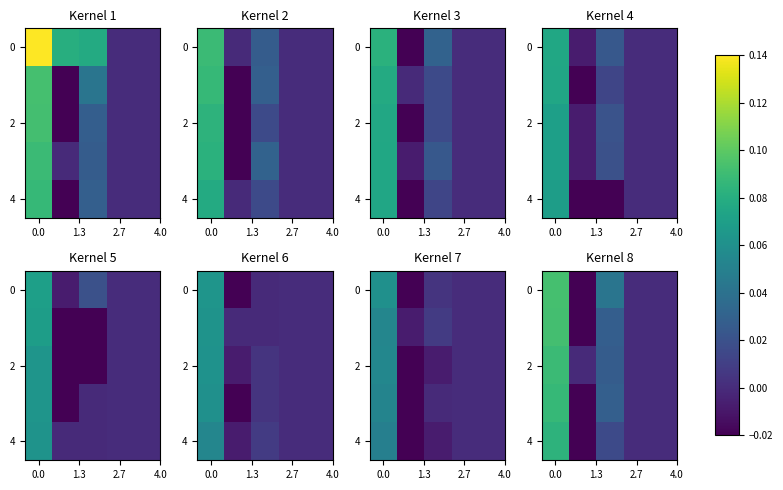

How many values in the 2 series are below 0?

1